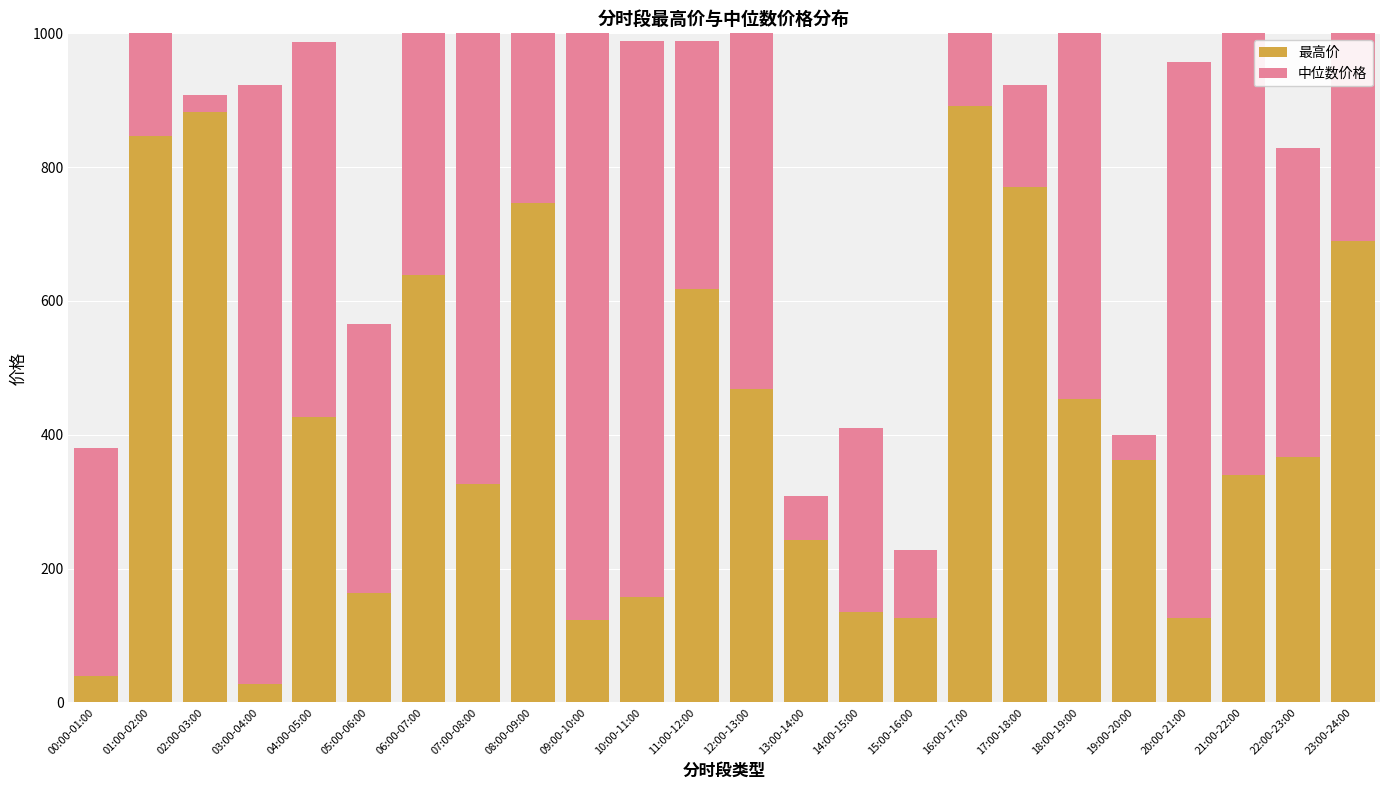

The value of 中位数价格 at 03:00-04:00 is 384.9. True or false?

False